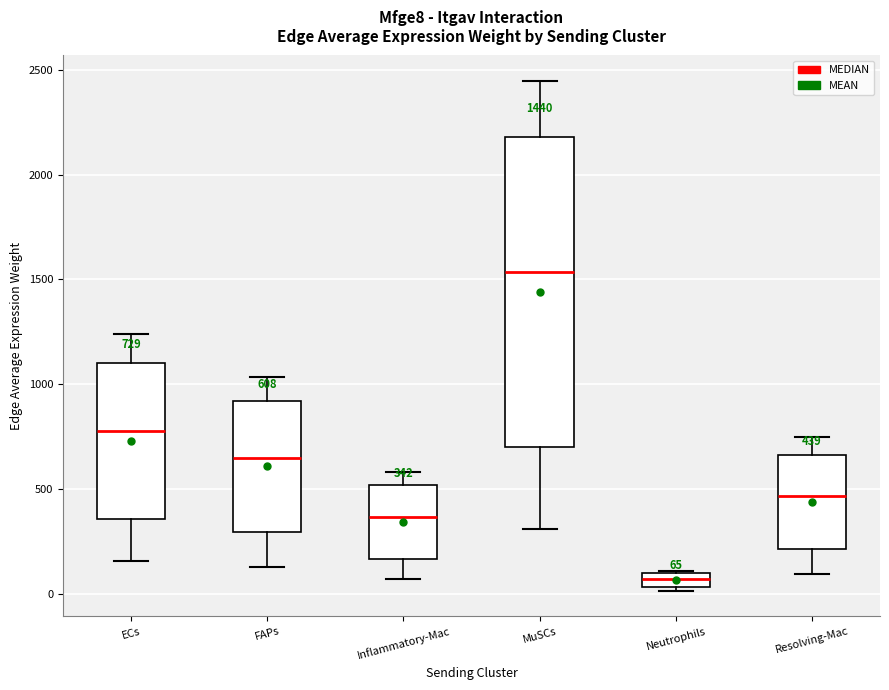

Which box is the tallest, from its lower edge to its upper edge?

MuSCs